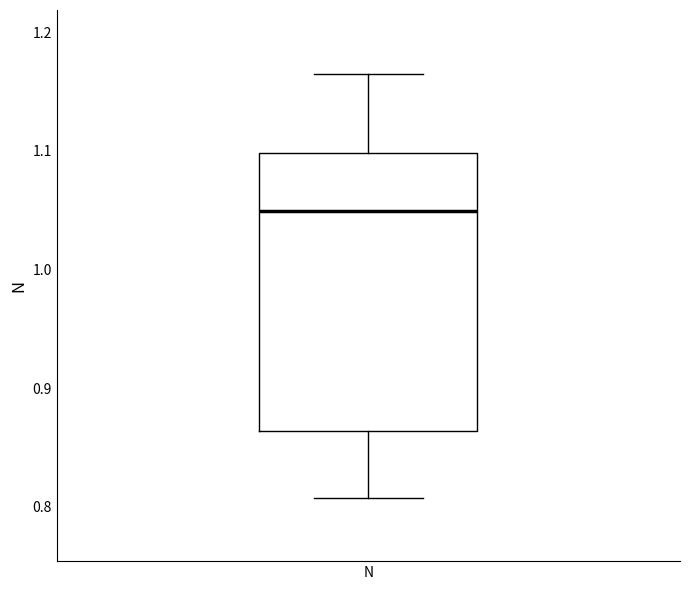

Transcribe this box plot: give where the median line is, the range the box spans, and where the two whiskers end, as read against the y-axis. The values are not printed on the chart, so give them approximately, as read against the axis.

median 1.05, box 0.86 to 1.10, whiskers 0.81 to 1.17